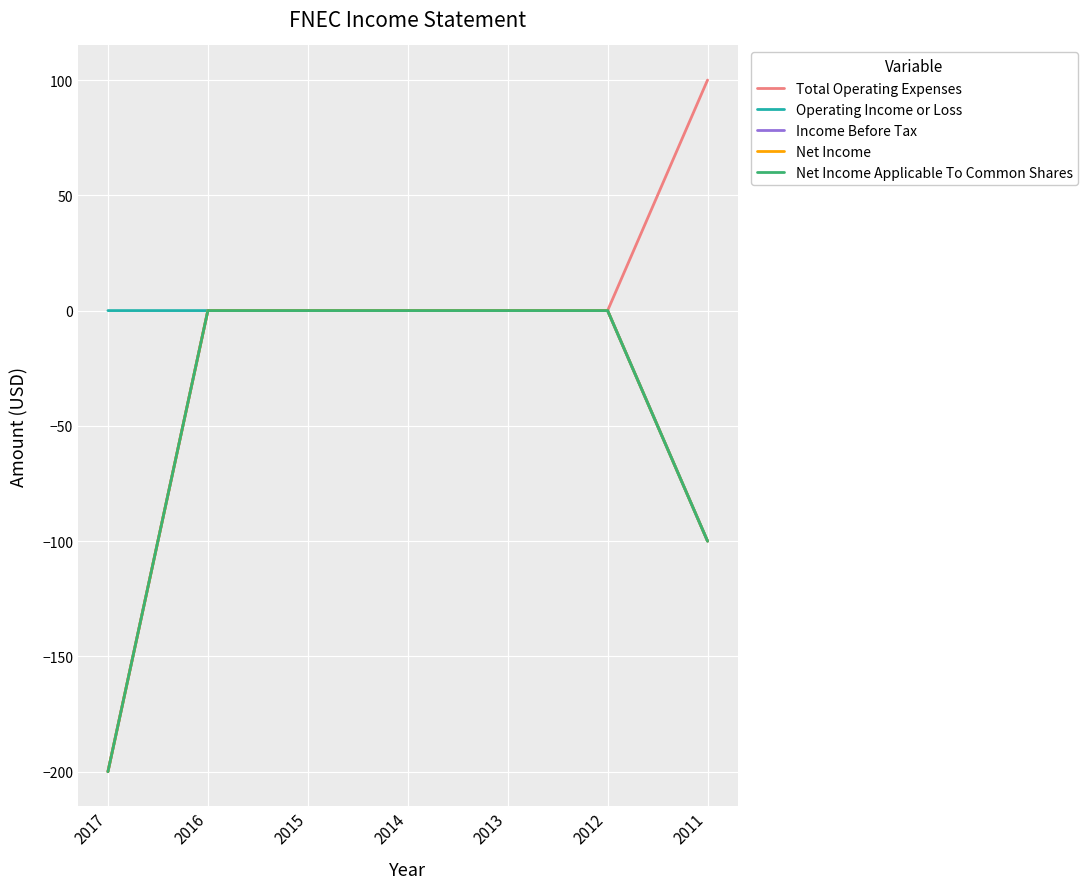

True or false: Net Income Applicable To Common Shares has a value of 0 at 2015.

True